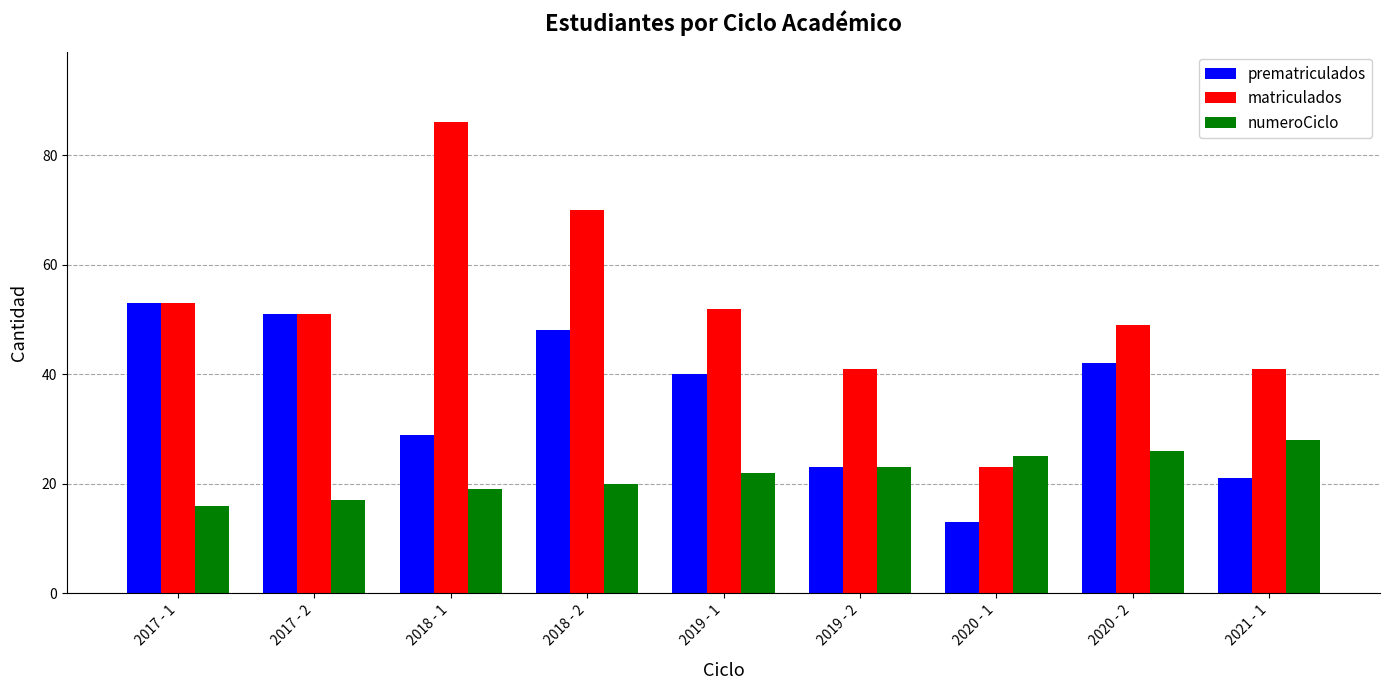

What is the label of the 6th bar from the right?

2018 - 2